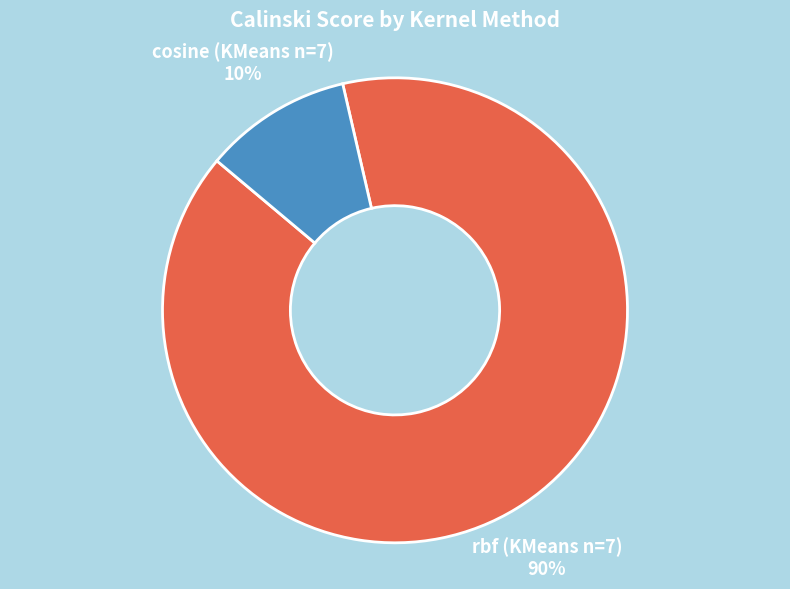

Is there any slice that represents more than half of the pie?

Yes